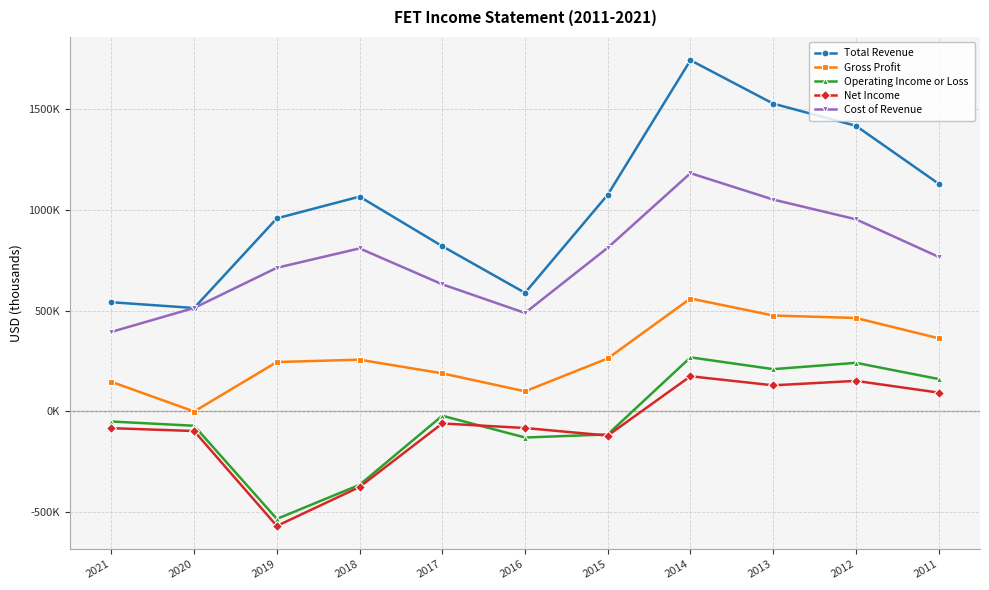

List the labels in order of Operating Income or Loss value, smallest first.

2019, 2018, 2016, 2015, 2020, 2021, 2017, 2011, 2013, 2012, 2014